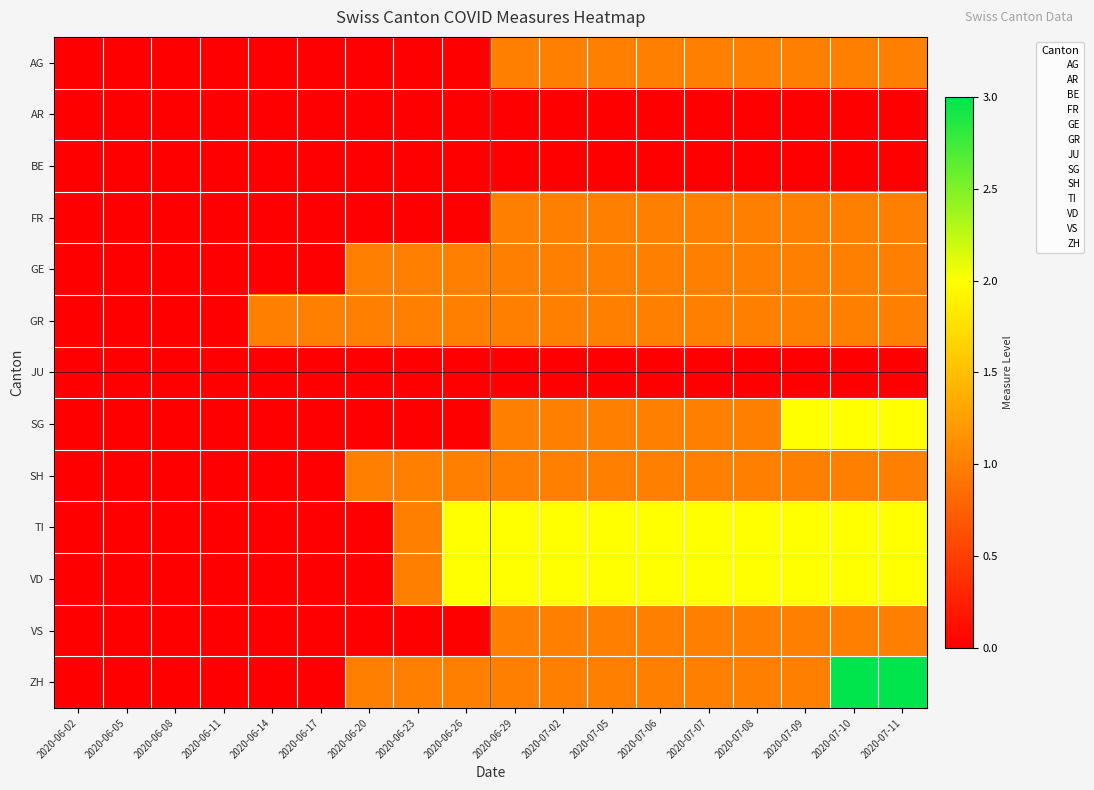

What is the total value across all series at 2020-07-02?

12